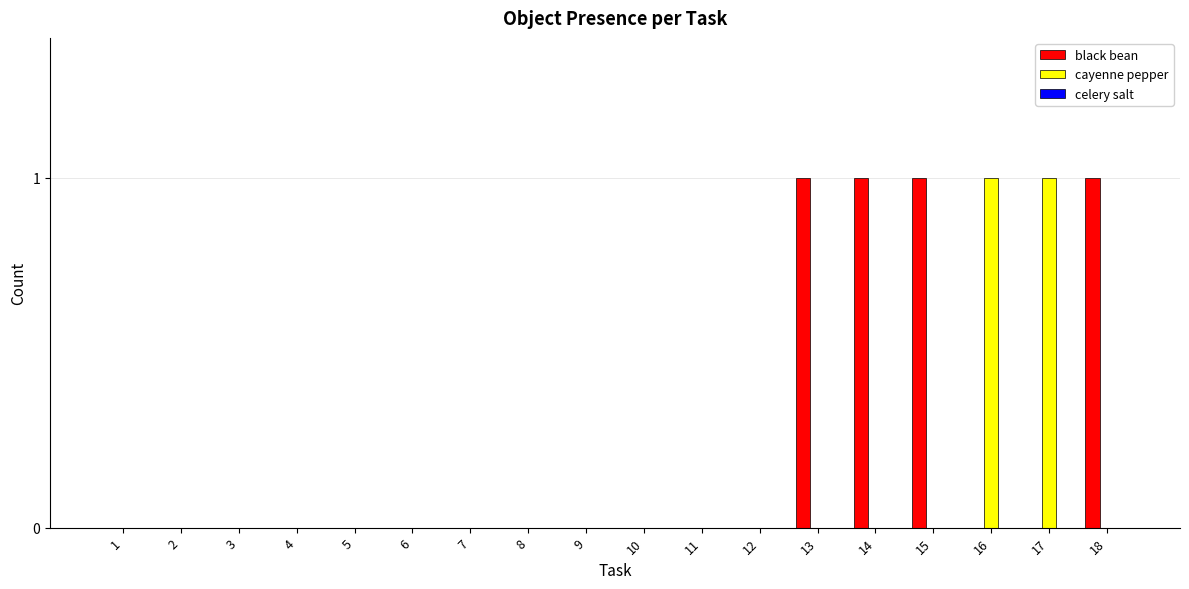

Which series has the largest total across all categories?

black bean